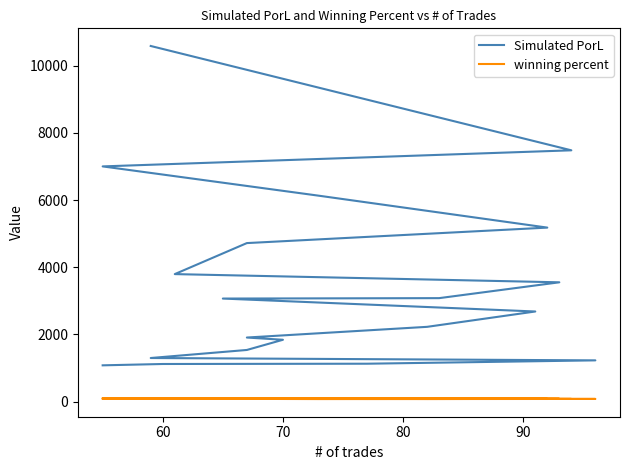

What position from the right is 60?

19